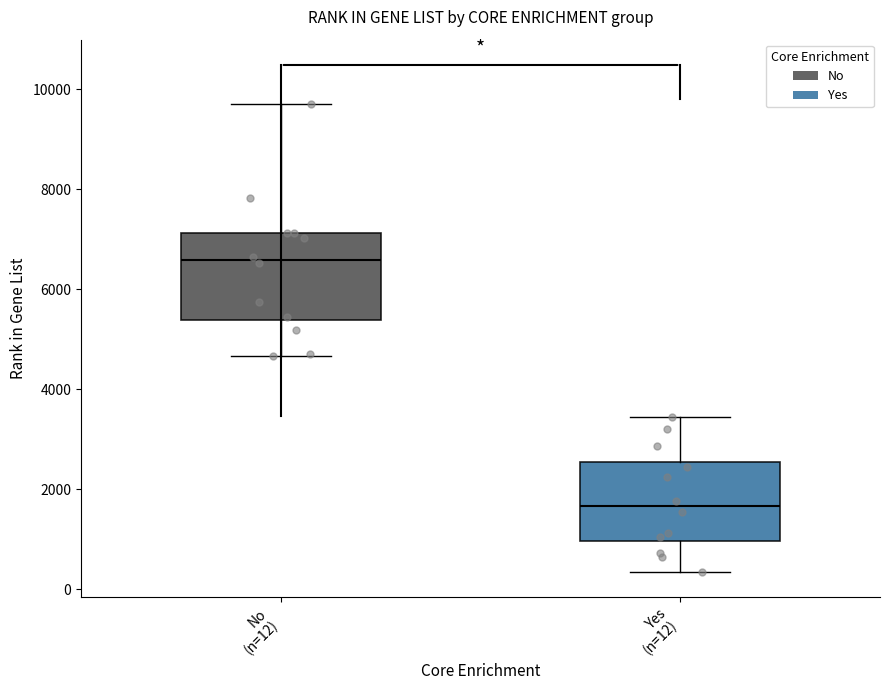

Which box's median line is the lowest?

Yes (n=12)